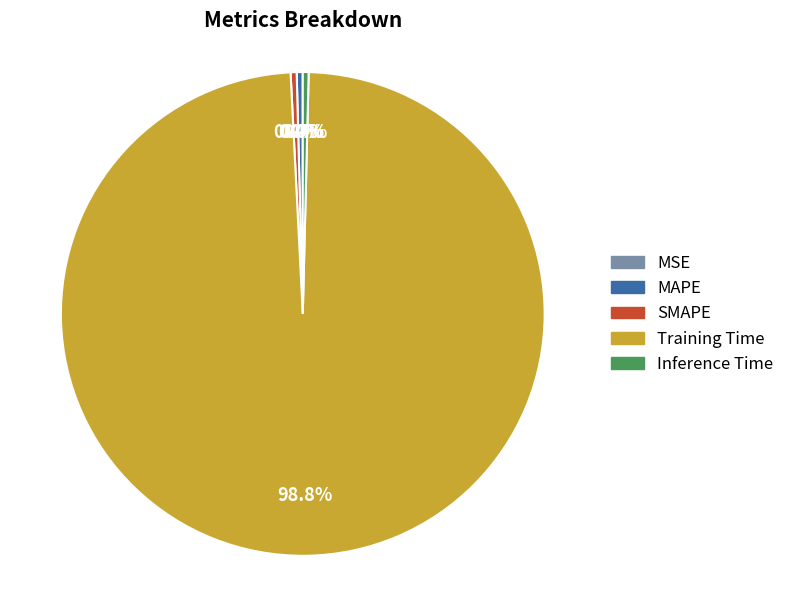

Is there a majority slice in this chart?

Yes